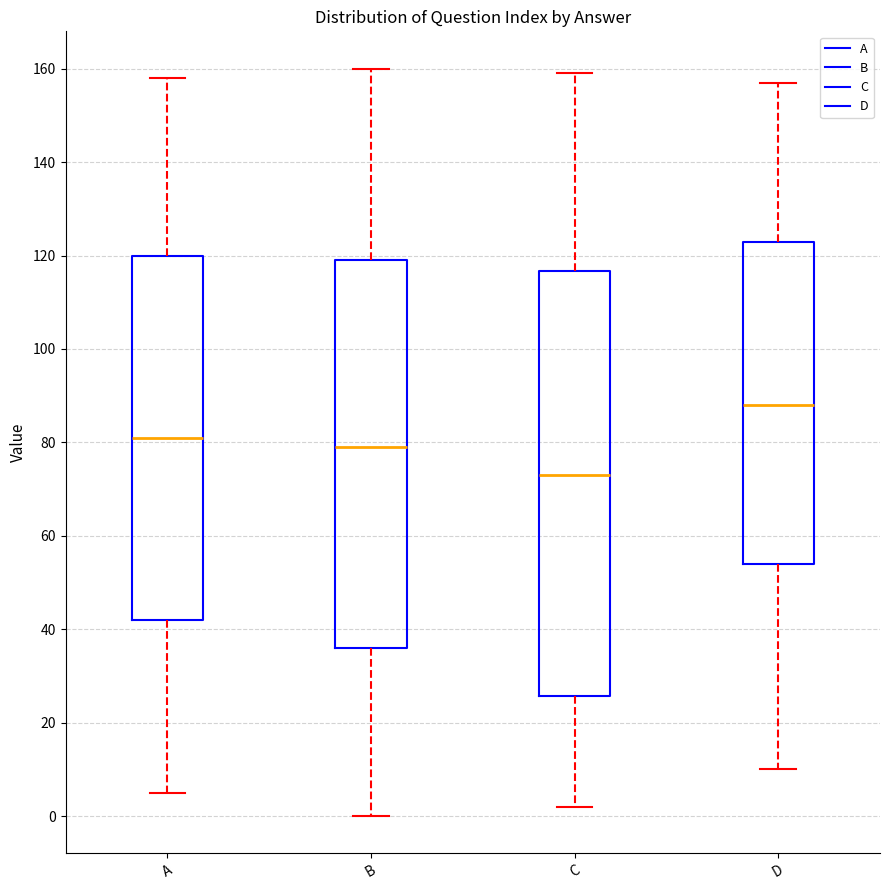

Reading left to right, read every box against the y-axis: the position of its median line, the range the box covers, and the ends of its whiskers. The values are not printed on the chart, so give them approximately, as read against the axis.

A: median 82, box 42 to 120, whiskers 6 to 158
B: median 80, box 36 to 120, whiskers 0 to 160
C: median 74, box 26 to 116, whiskers 2 to 160
D: median 88, box 54 to 124, whiskers 10 to 158